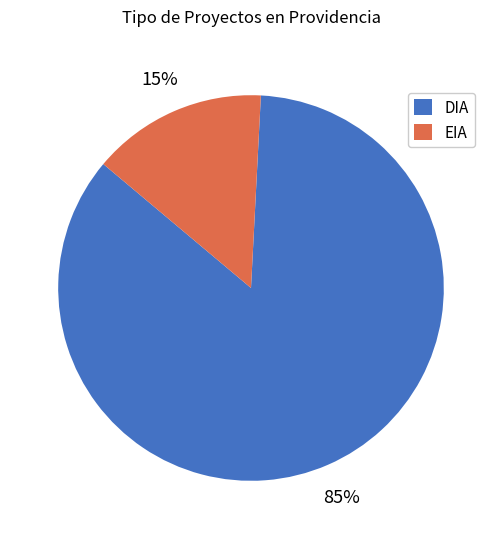

Which slice is the smallest?

EIA